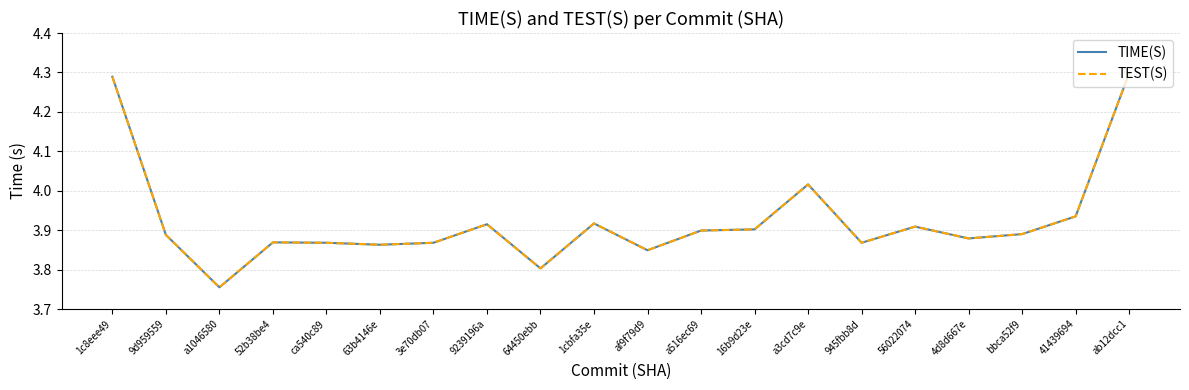

Is it true that TEST(S) equals 1.1 at af9f79d9?

False